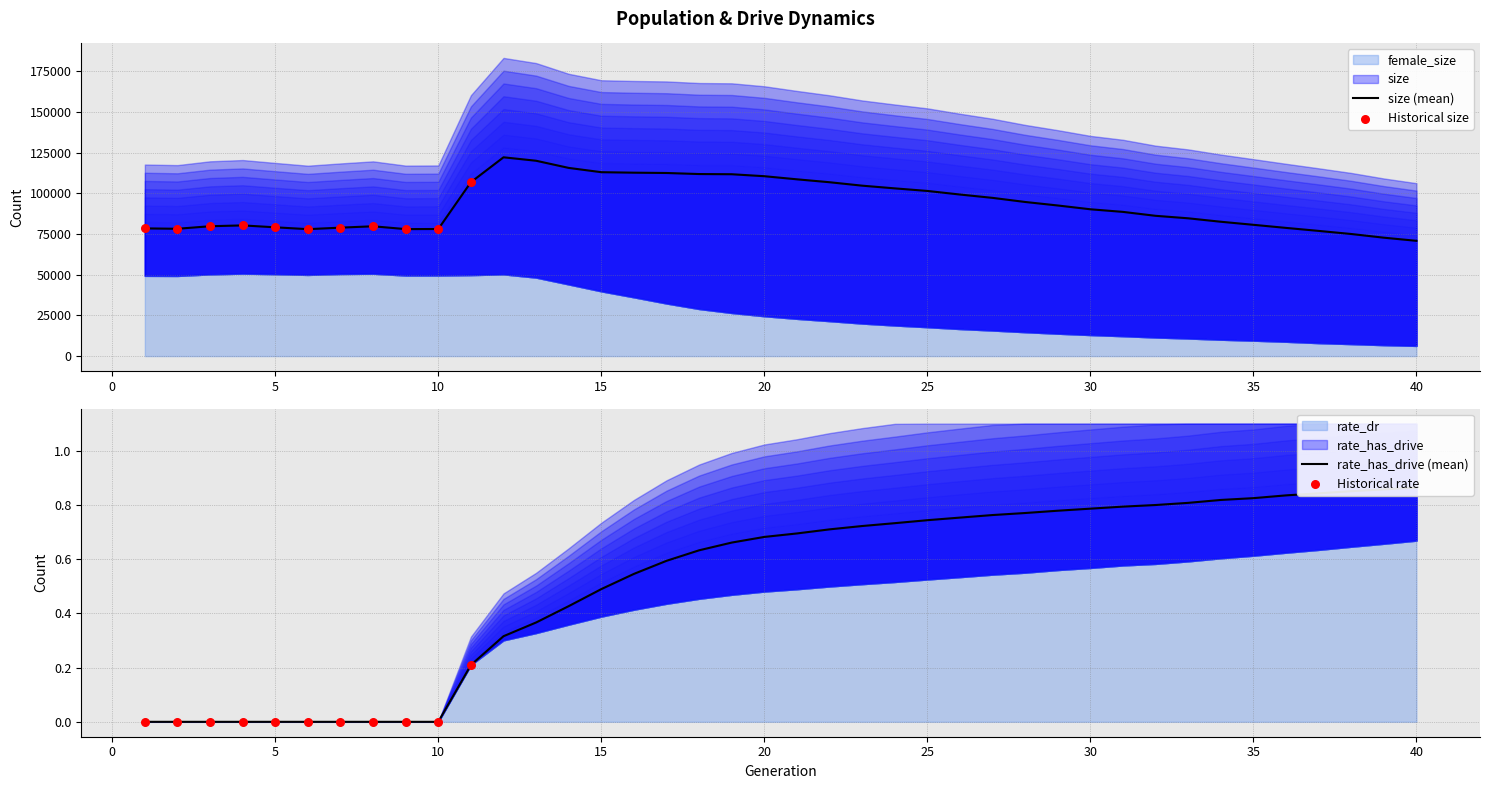

What is the total value across all series at 33?

84632.8